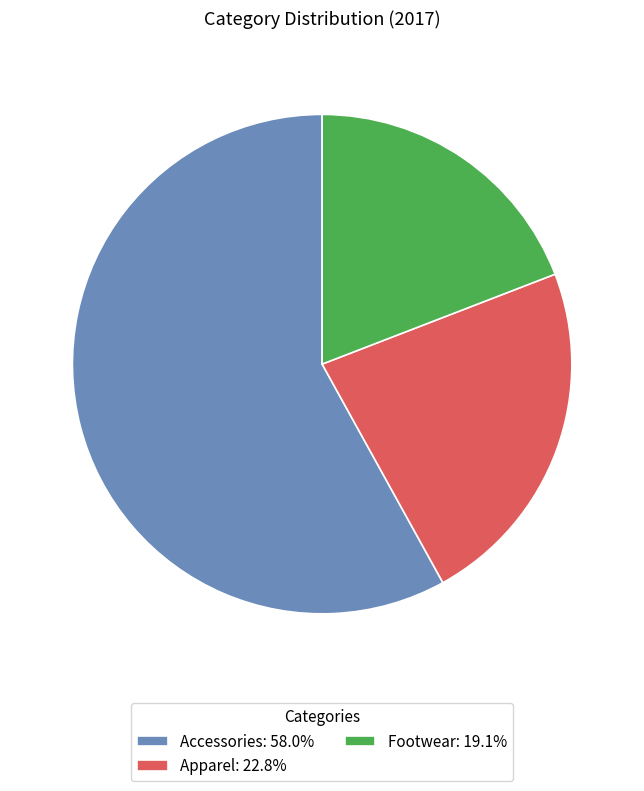

The Apparel slice represents 23% of the pie. True or false?

True